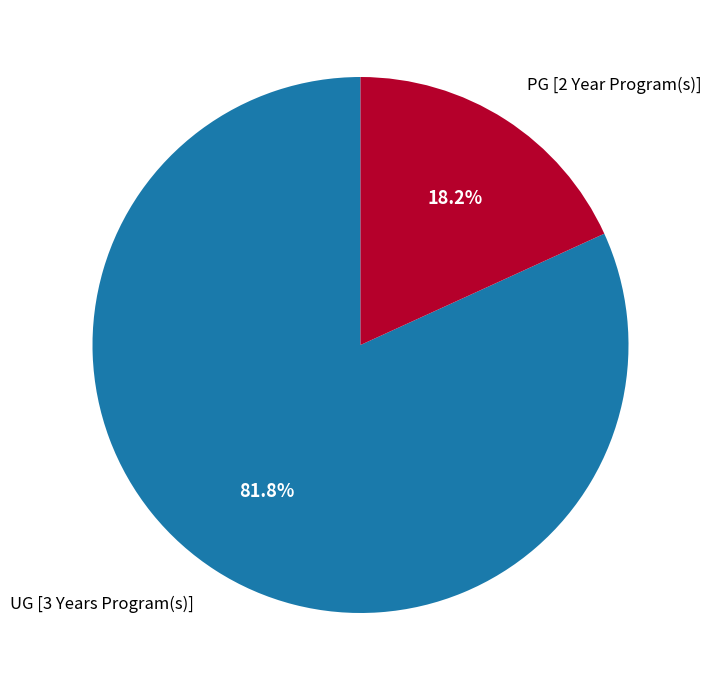

Is there any slice that represents more than half of the pie?

Yes